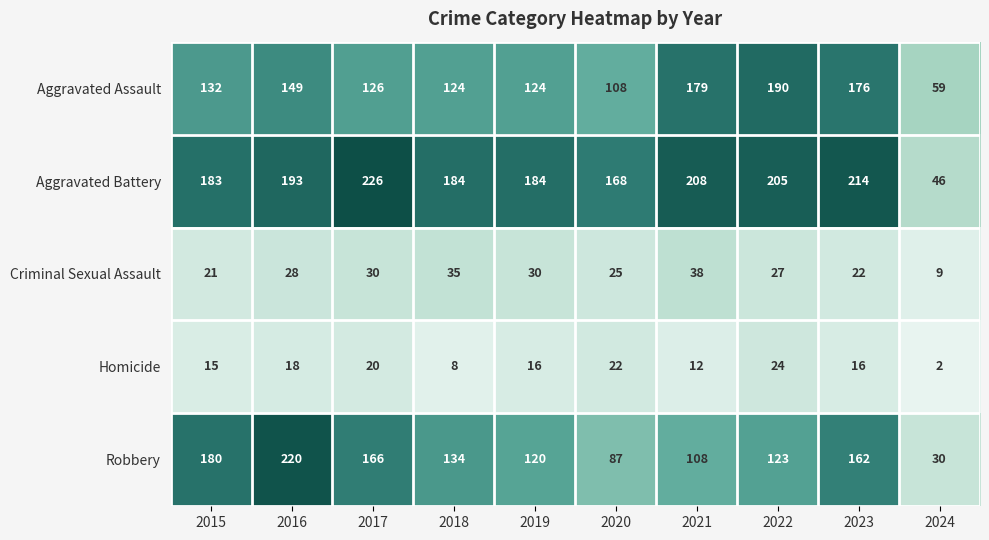

Count the number of data series in this chart.

5